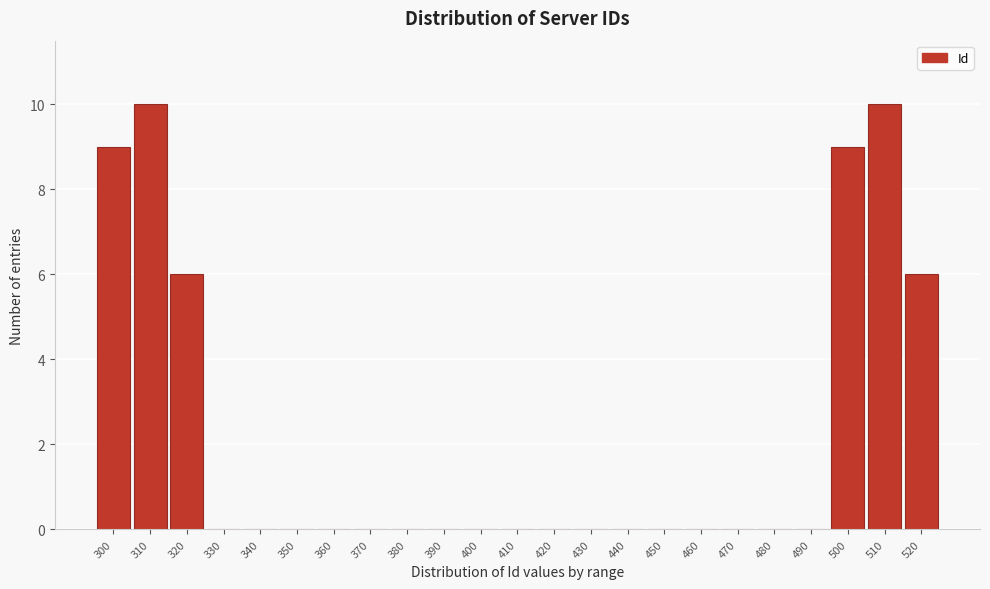

Reading left to right, list all the values displayed in this chart.

300=9	310=10	320=6	330=0	340=0	350=0	360=0	370=0	380=0	390=0	400=0	410=0	420=0	430=0	440=0	450=0	460=0	470=0	480=0	490=0	500=9	510=10	520=6